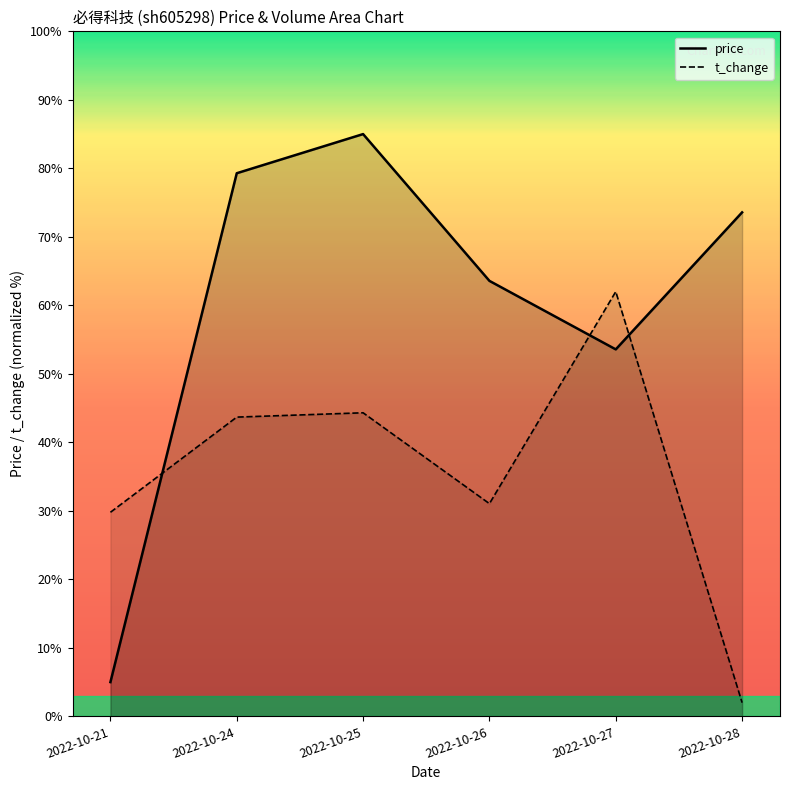

List the series in order of their overall mean, highest first.

price, volume